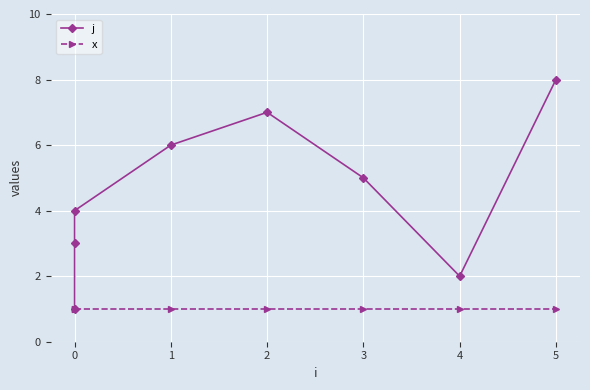

How many lines are shown in the chart?

2